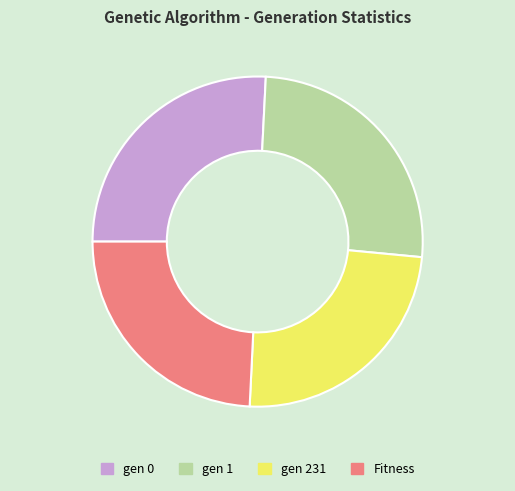

How many slices are in this pie chart?

4